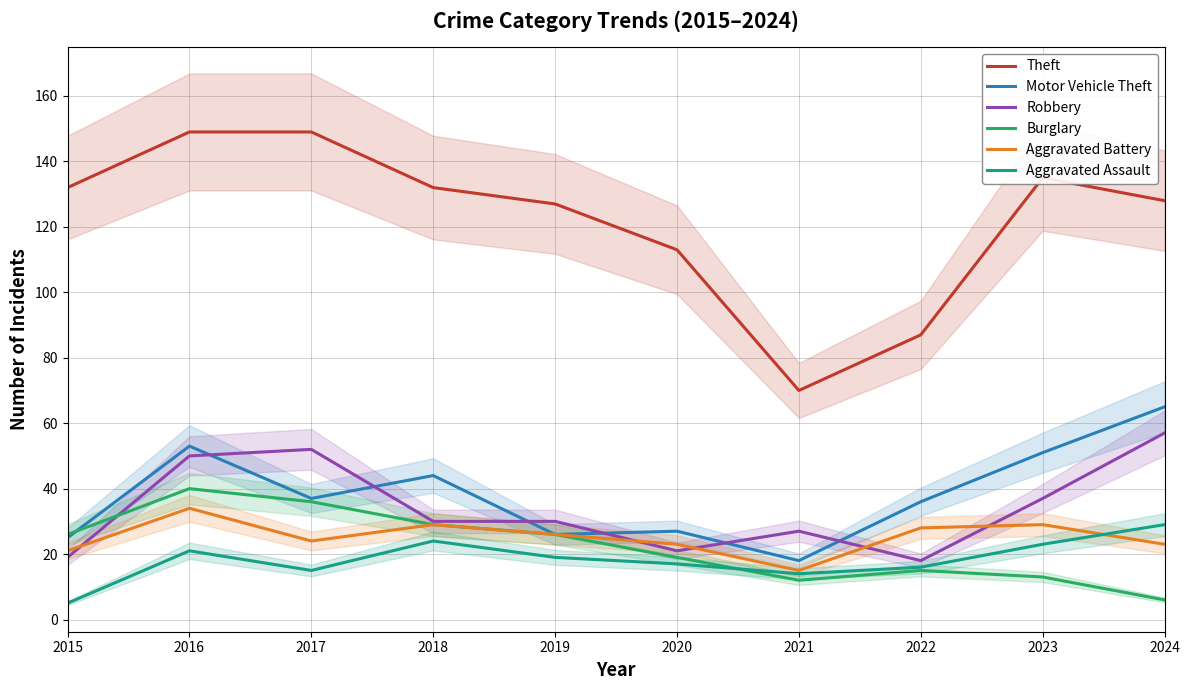

Rank the series at 2019 from highest to lowest value.

Theft, Robbery, Motor Vehicle Theft, Burglary, Aggravated Battery, Aggravated Assault